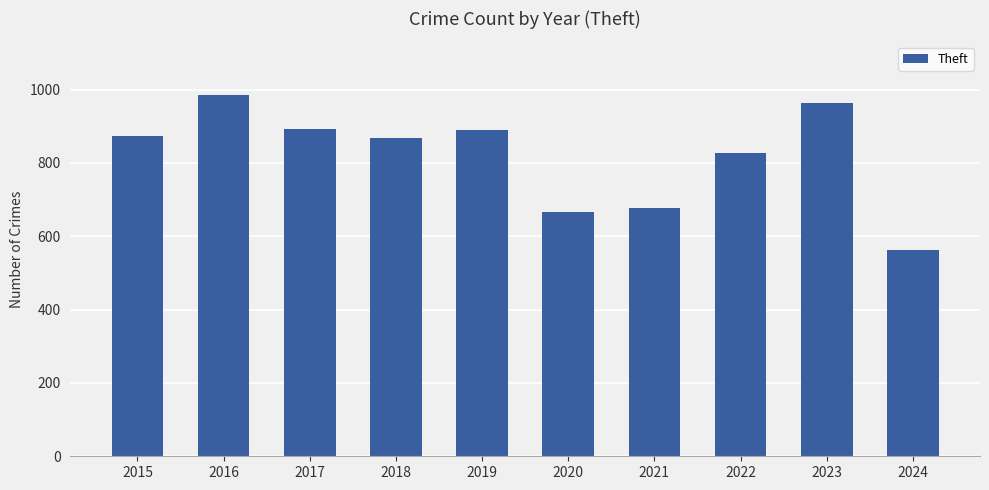

What is the change in value from 2015 to 2019?

+17